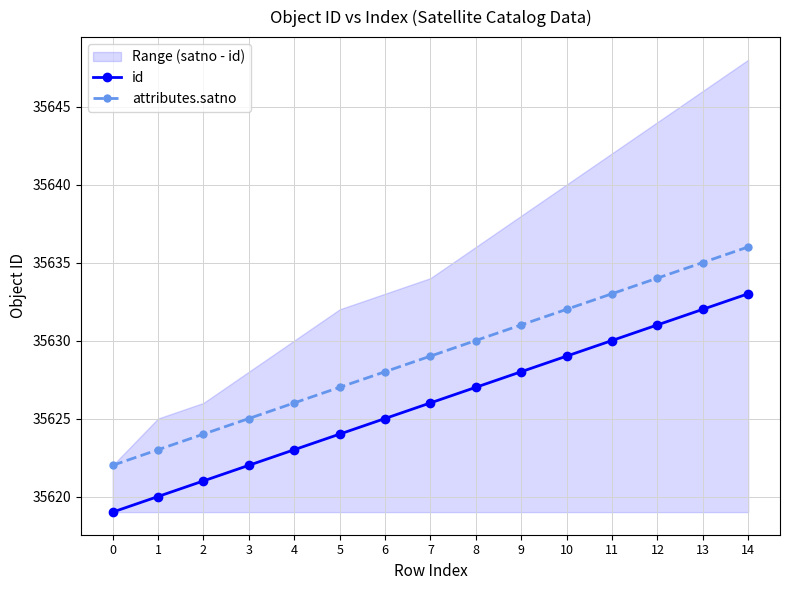

How many lines are shown in the chart?

2